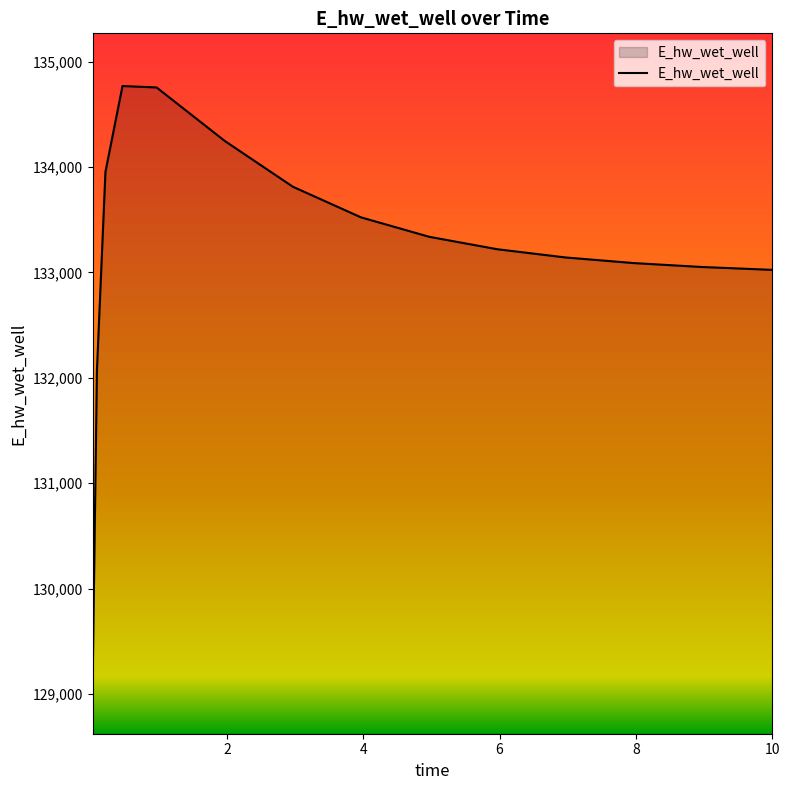

Count the number of values greater than 133220.

8